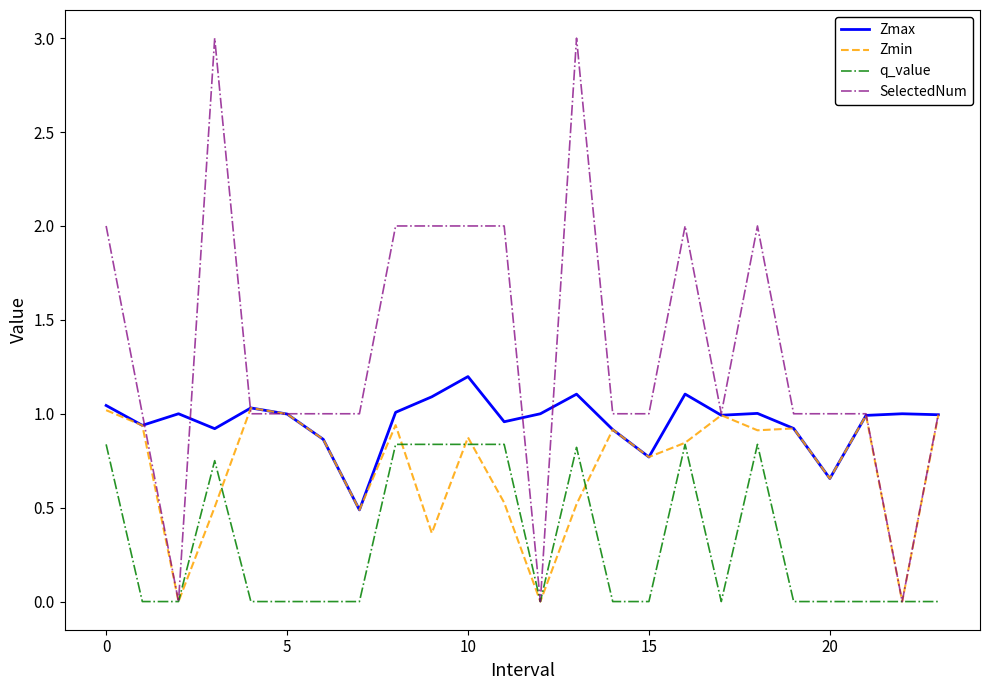

List the series in order of their overall mean, highest first.

SelectedNum, Zmax, Zmin, q_value